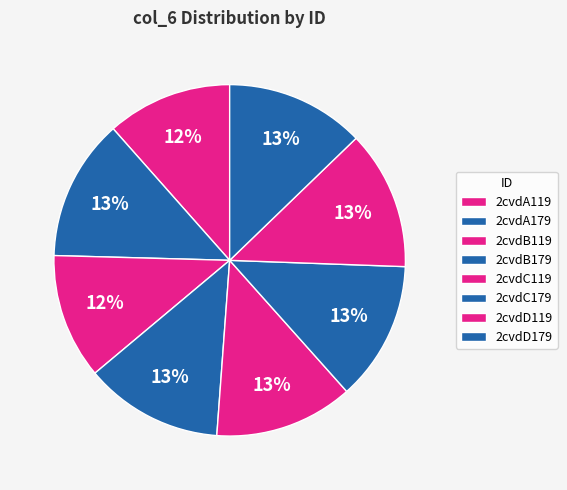

How many slices are in this pie chart?

8